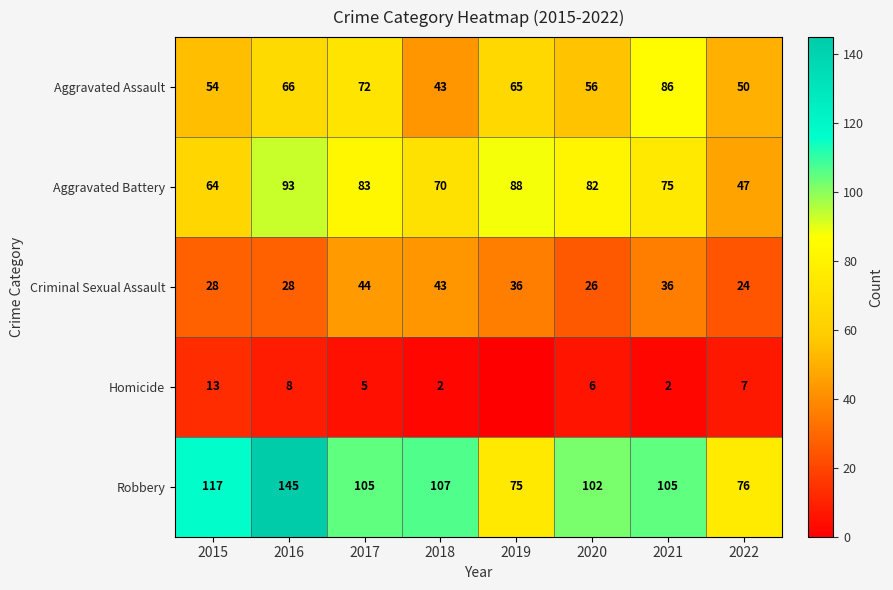

What is the sum of the Homicide values at 2021 and 2022?

9